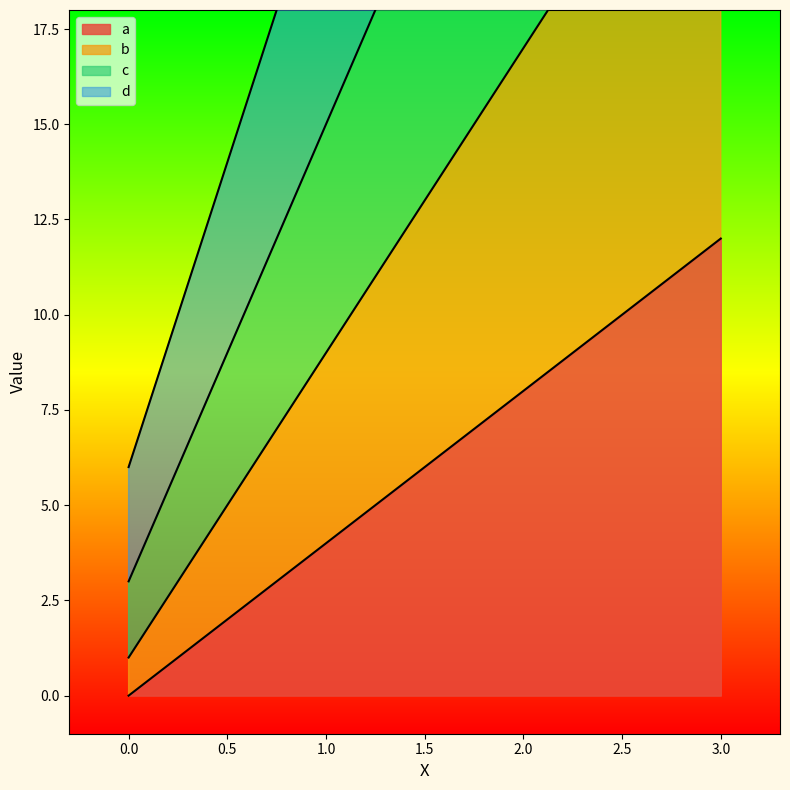

True or false: c has more than 0 interior local peaks.

False